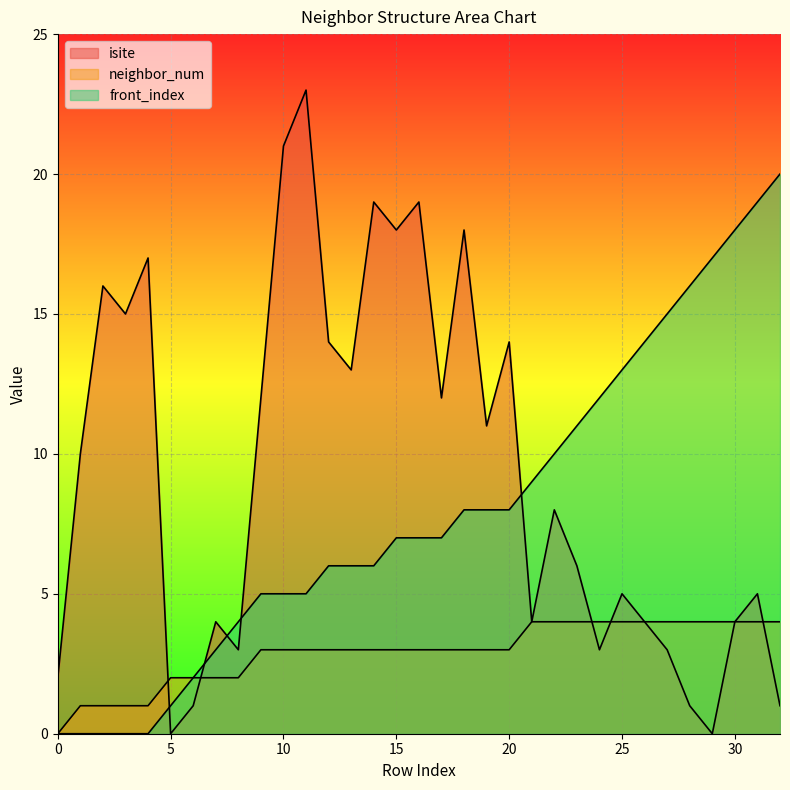

How many intersections are there between isite and neighbor_num?

5